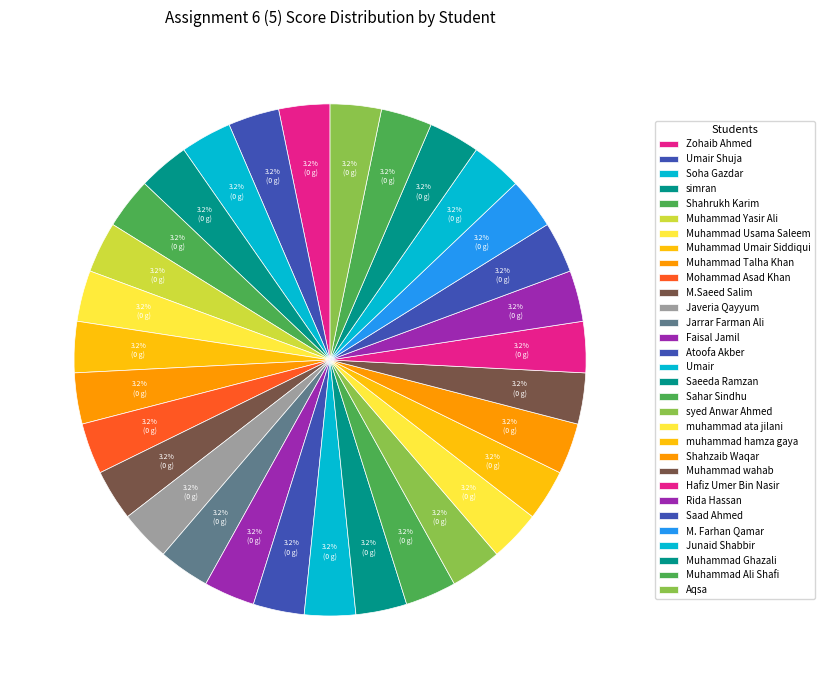

To the nearest percent, what percentage of the pie is Muhammad Umair Siddiqui?

3%